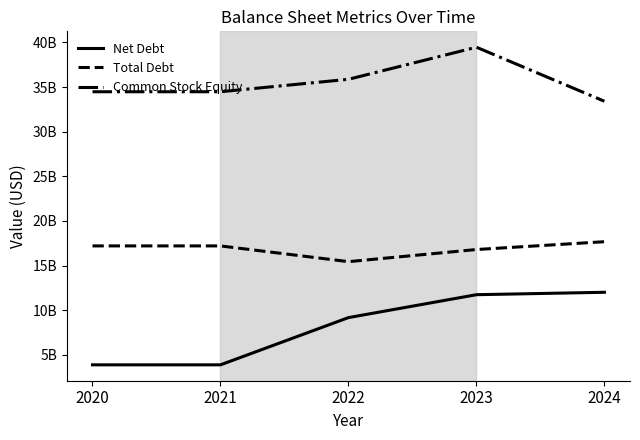

True or false: Total Debt has a value of 23320048087 at 2020.

False